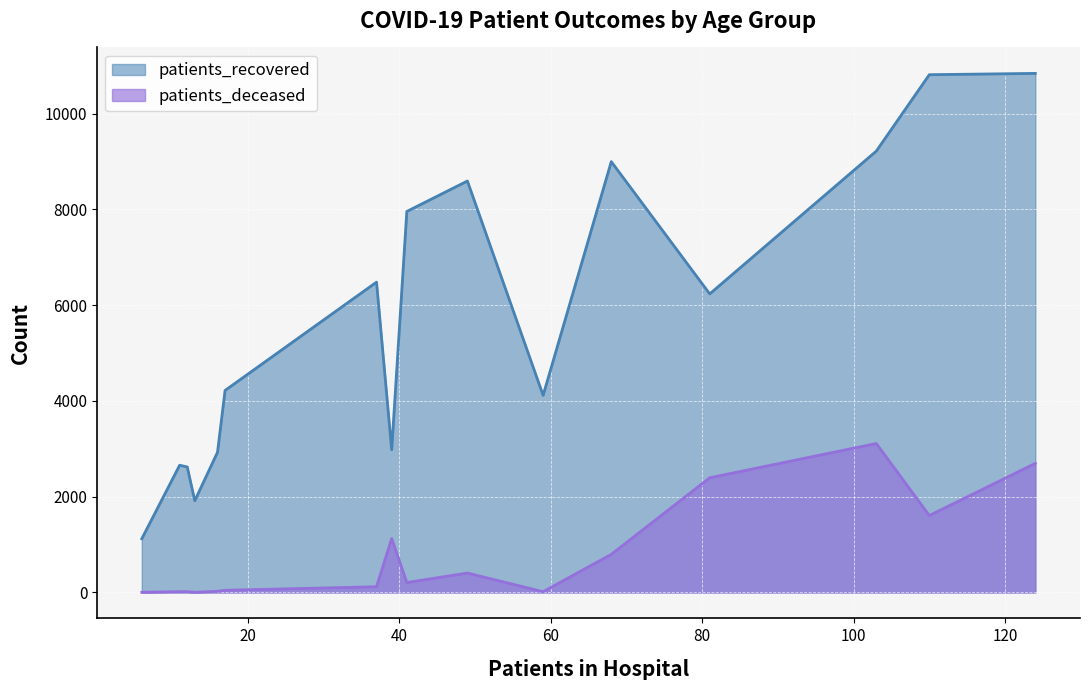

What is the average value of the patients_deceased series?

786